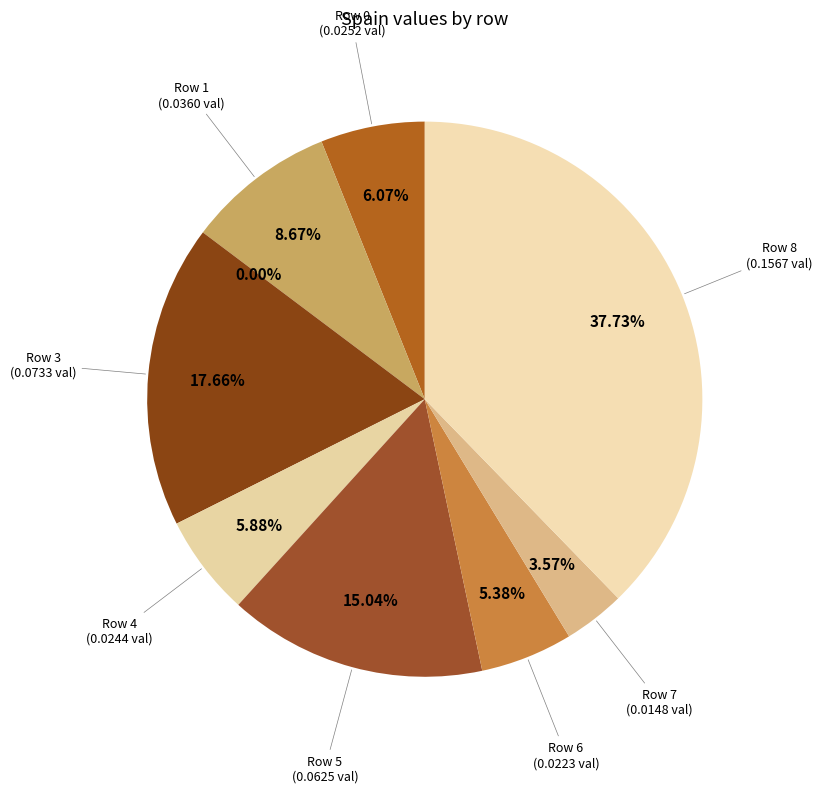

To the nearest percent, what is the average slice percentage?

11%